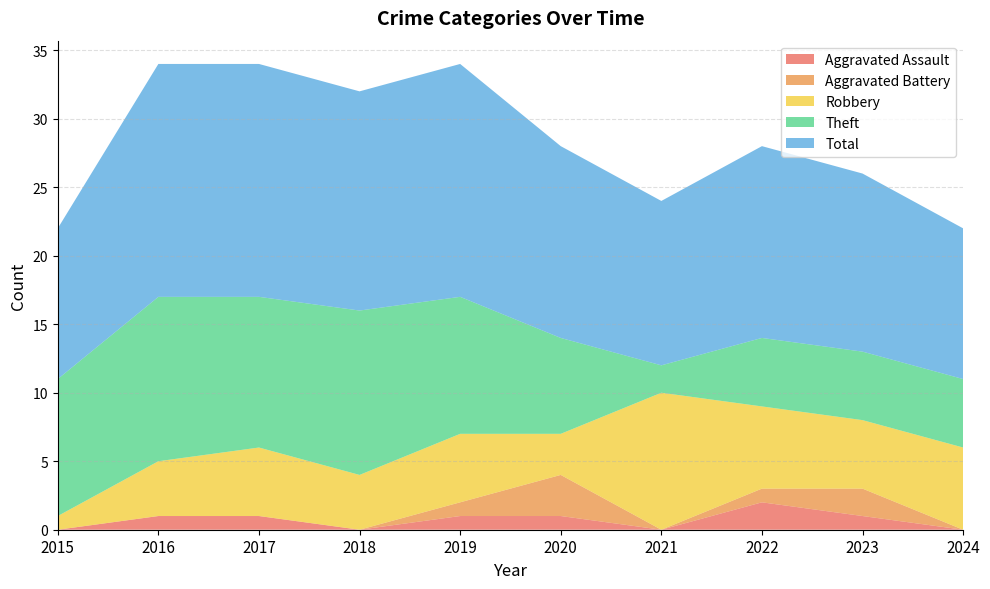

Reading left to right, list all the values displayed in this chart.

Aggravated Assault: 0	1	1	0	1	1	0	2	1	0
Aggravated Battery: 0	0	0	0	1	3	0	1	2	0
Robbery: 1	4	5	4	5	3	10	6	5	6
Theft: 10	12	11	12	10	7	2	5	5	5
Total: 11	17	17	16	17	14	12	14	13	11